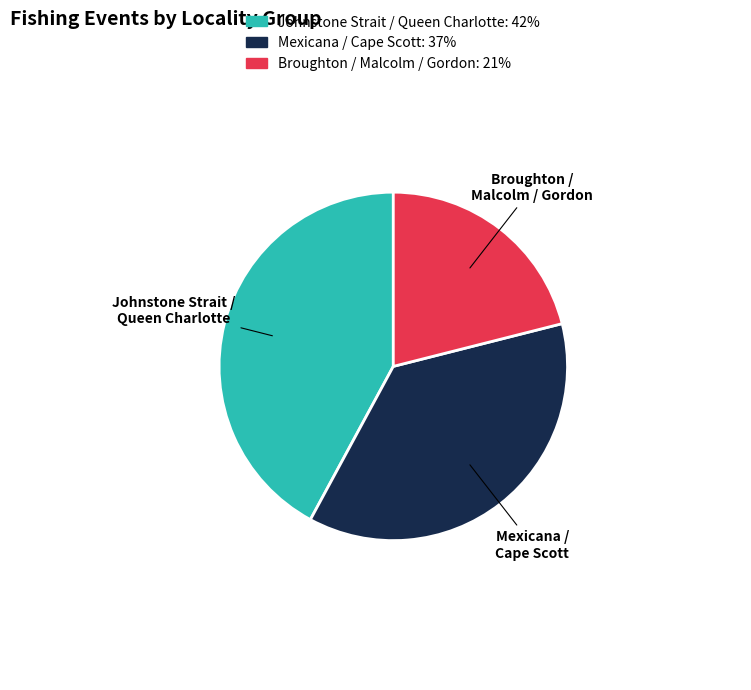

Which slice is the largest?

Johnstone Strait / Queen Charlotte